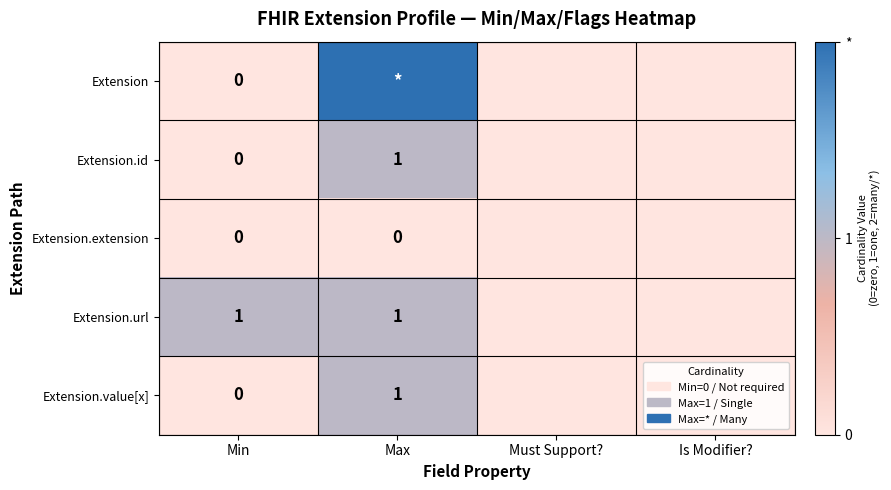

At how many categories does at least one series exceed 0?

2